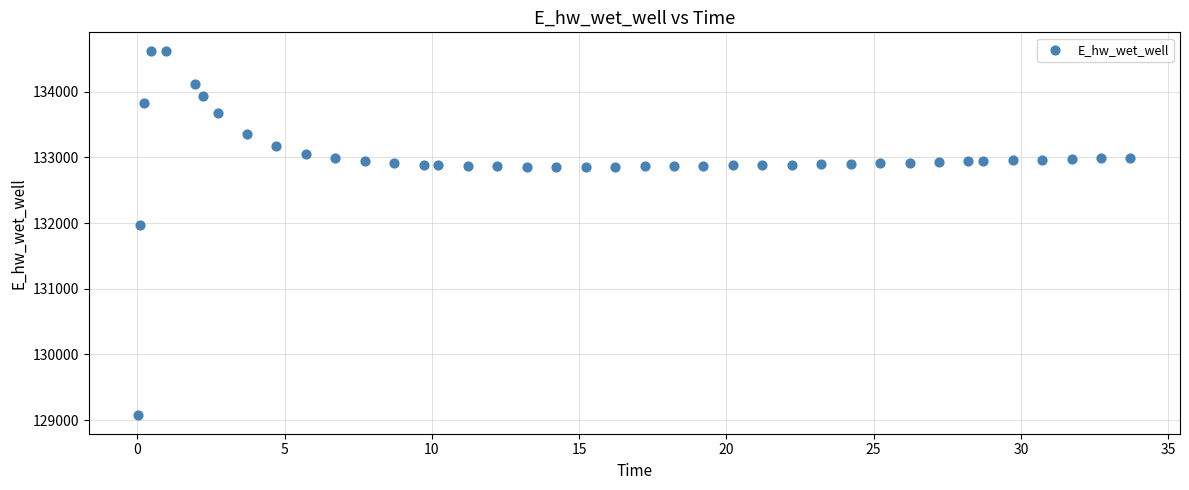

What Y value in the scatter plot is closest to 131849?

131970.0